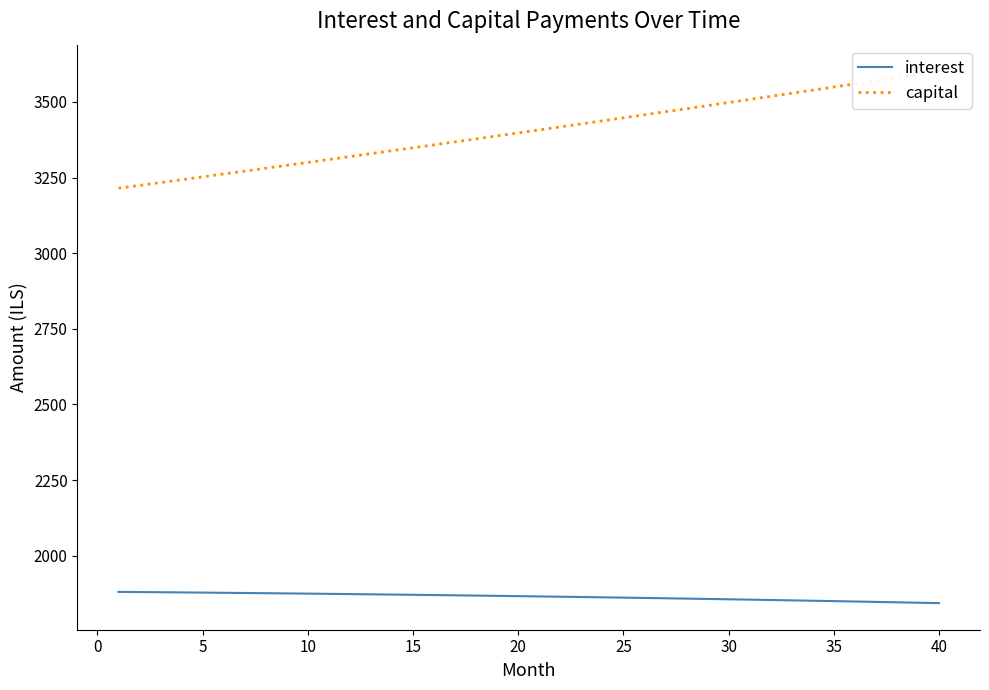

What are all the series names shown in the legend?

interest, capital